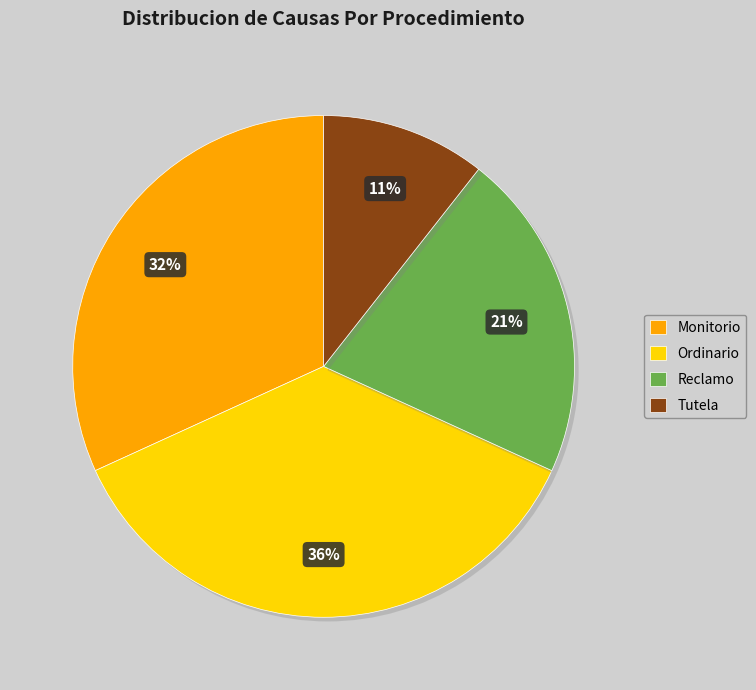

Is Ordinario the majority of the pie?

No